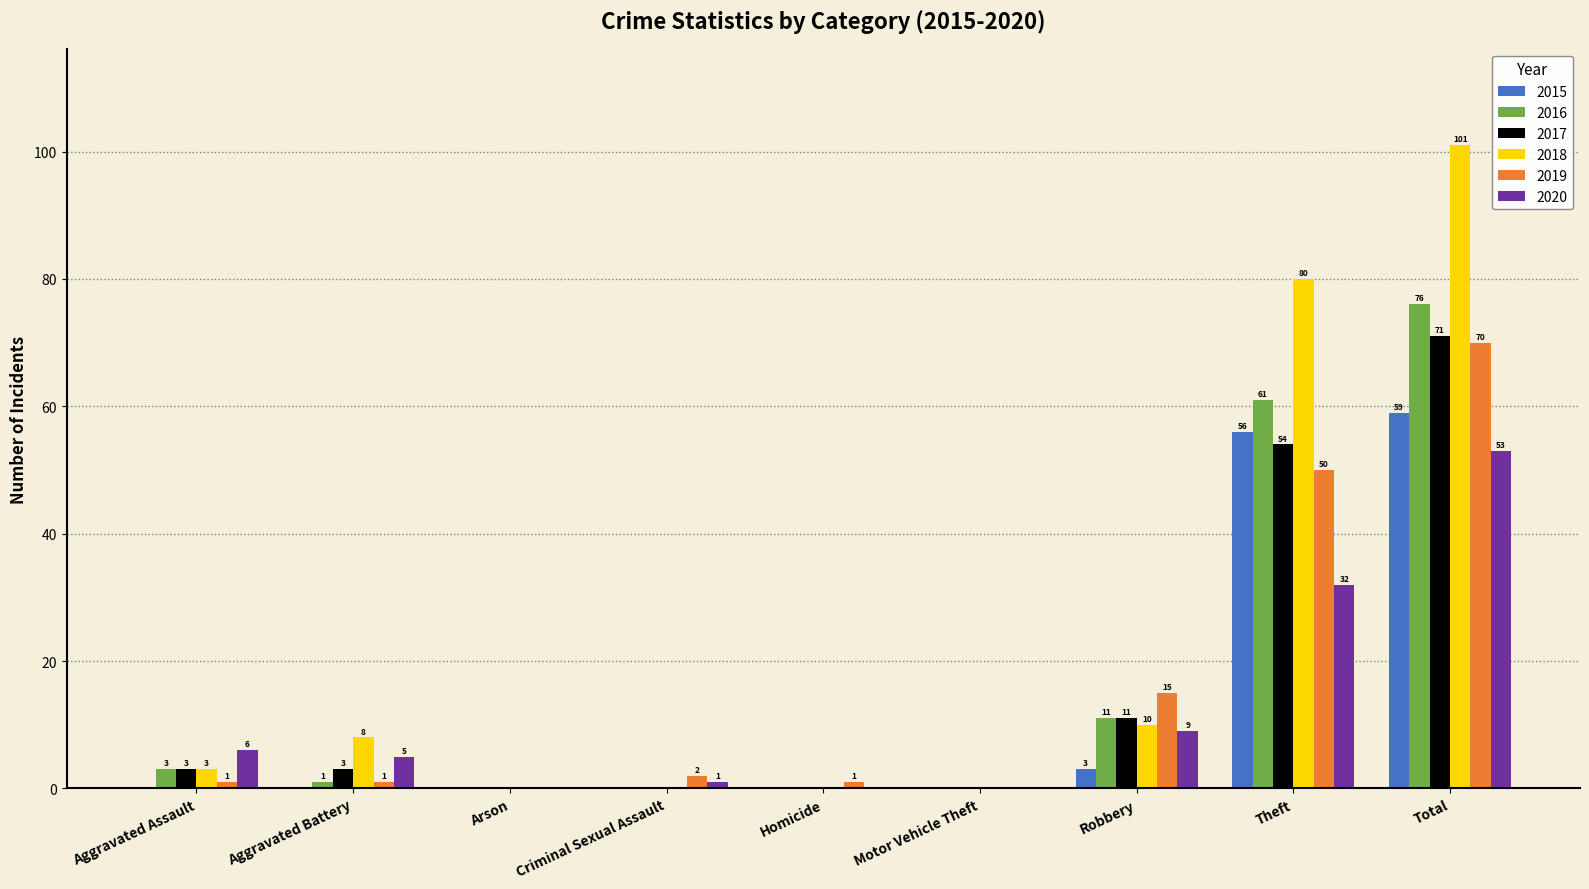

Which series has the widest spread of values?

2018